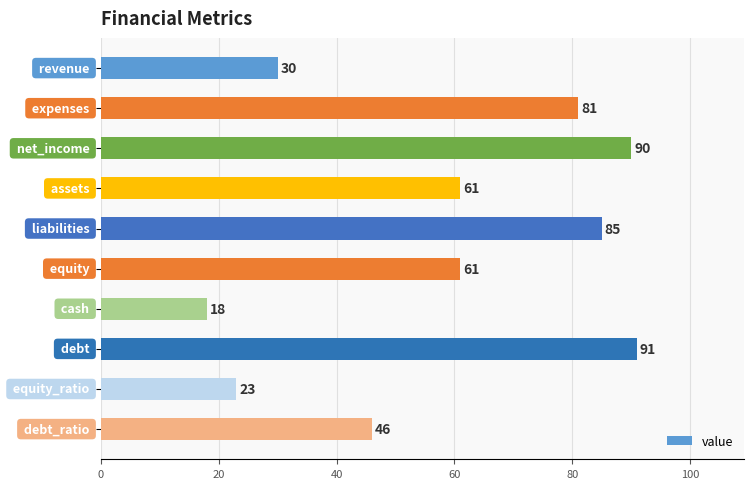

What is the minimum value shown in the chart?

18